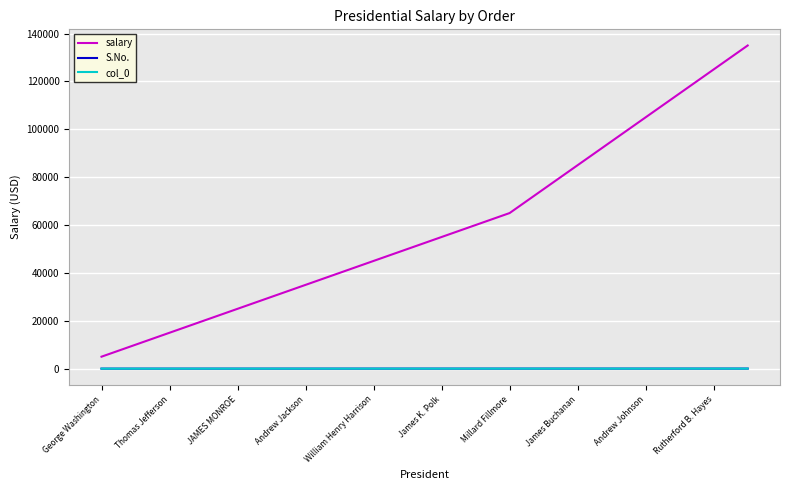

Which series has the largest total across all categories?

salary